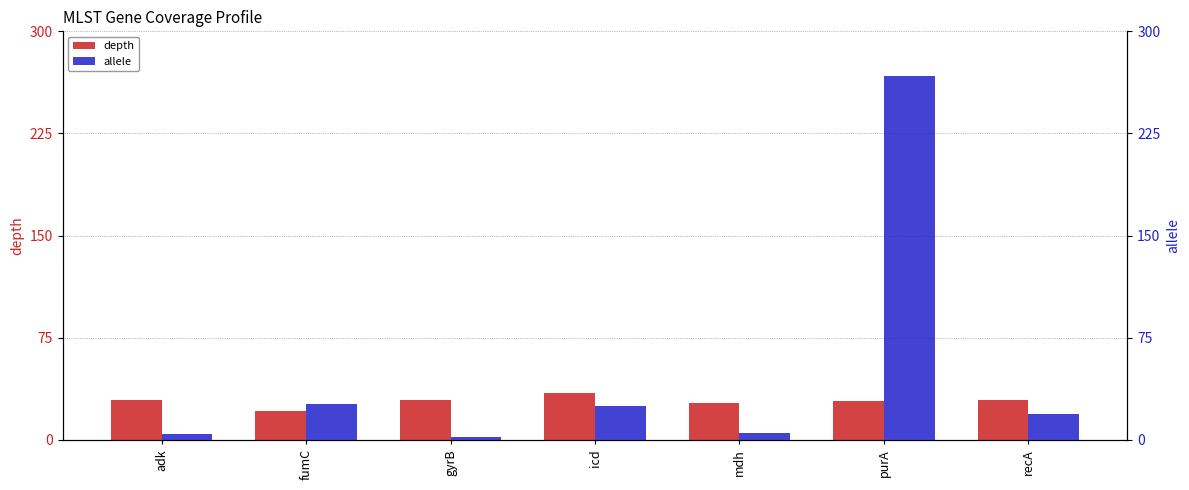

Which category has the highest value across all series?

purA